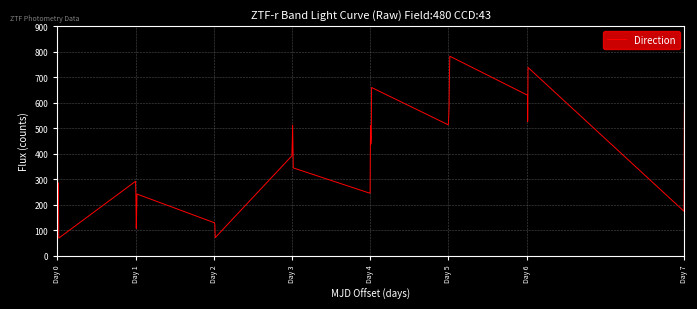

How many values are below 373?

18